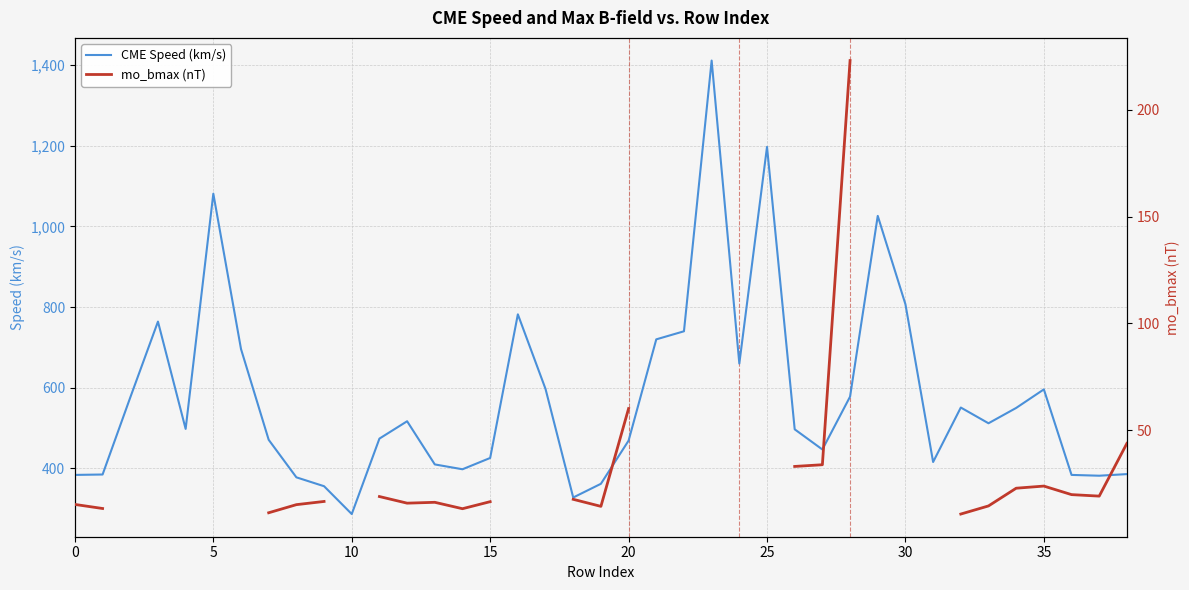

Count the number of categories in the chart.

39